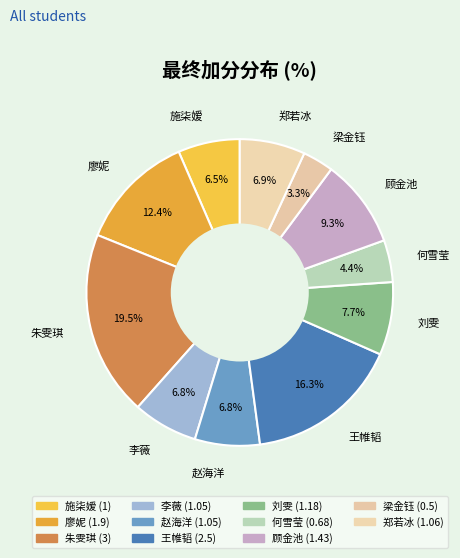

Count the number of slices in the pie.

11